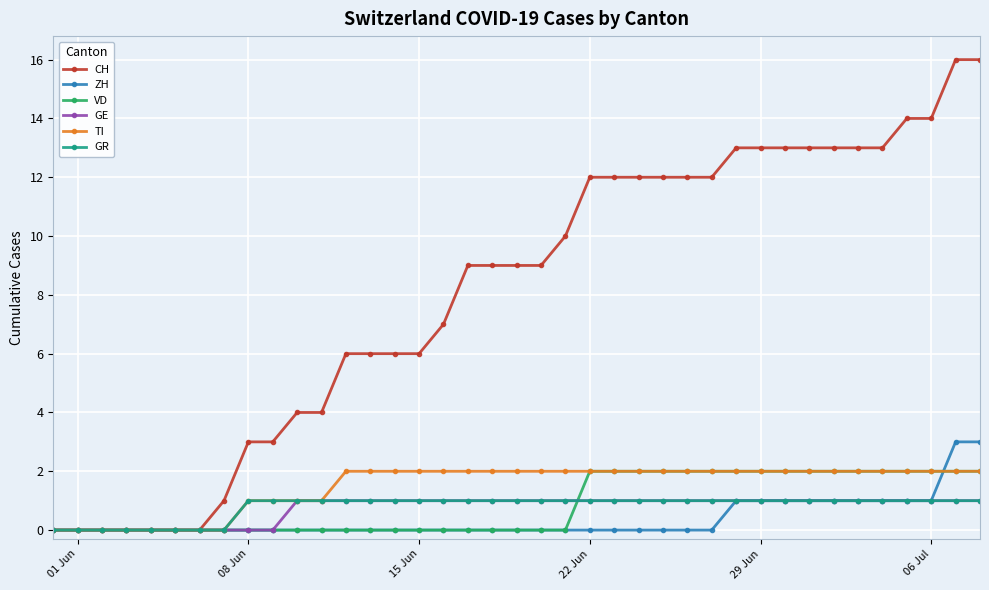

Which series has the largest total across all categories?

CH